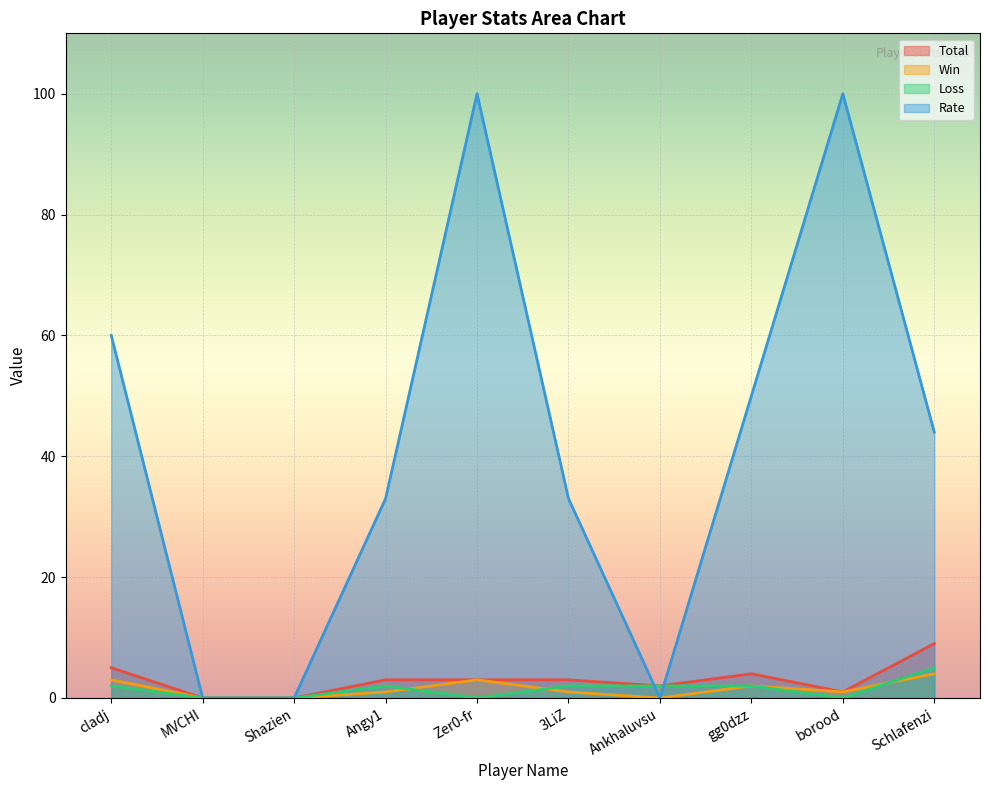

How many Rate values are between 0 and 60?

8